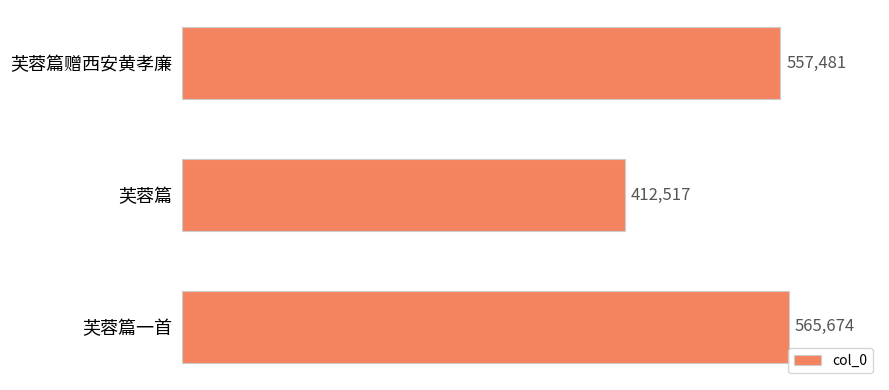

Reading top to bottom, extract all data points from this chart.

557481	412517	565674